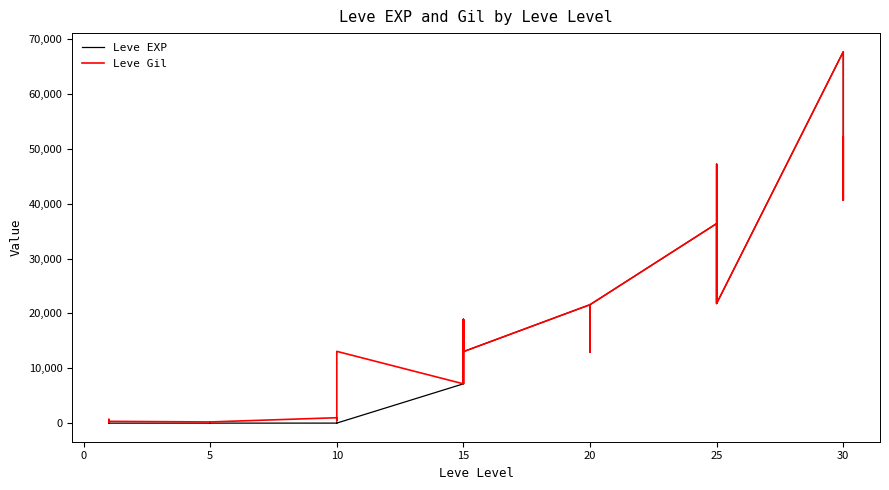

Reading left to right, extract all data points from this chart.

Leve EXP: 1	630	630	1	1	1	5	4	5	5	5	5	9	8	9	9	9	13	7170	18910	7170	13040	18910	13040	21600	12960	21600	21600	12960	21600	36390	30820	21830	47200	47200	21830	67730	52220	40640	52220
Leve Gil: 160	114	115	690	690	330	220	110	220	220	220	220	990	430	990	990	990	13090	7170	18910	7170	13040	18910	13040	21600	12960	21600	21600	12960	21600	36390	30820	21830	47200	47200	21830	67730	52220	40640	52220